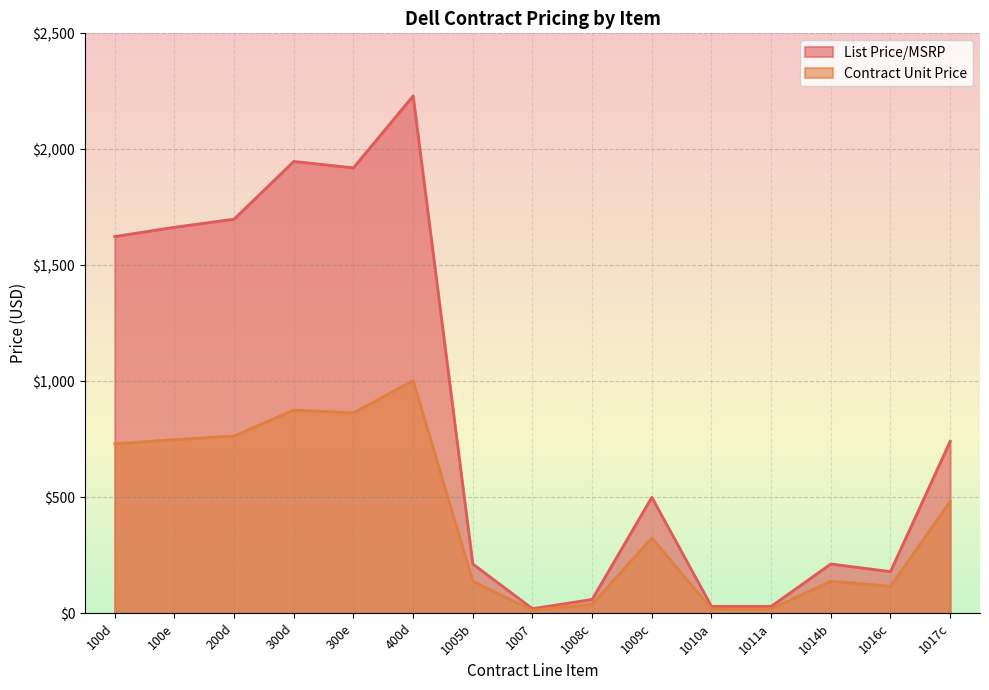

Rank the series at 100d from highest to lowest value.

List Price/MSRP, Contract Unit Price